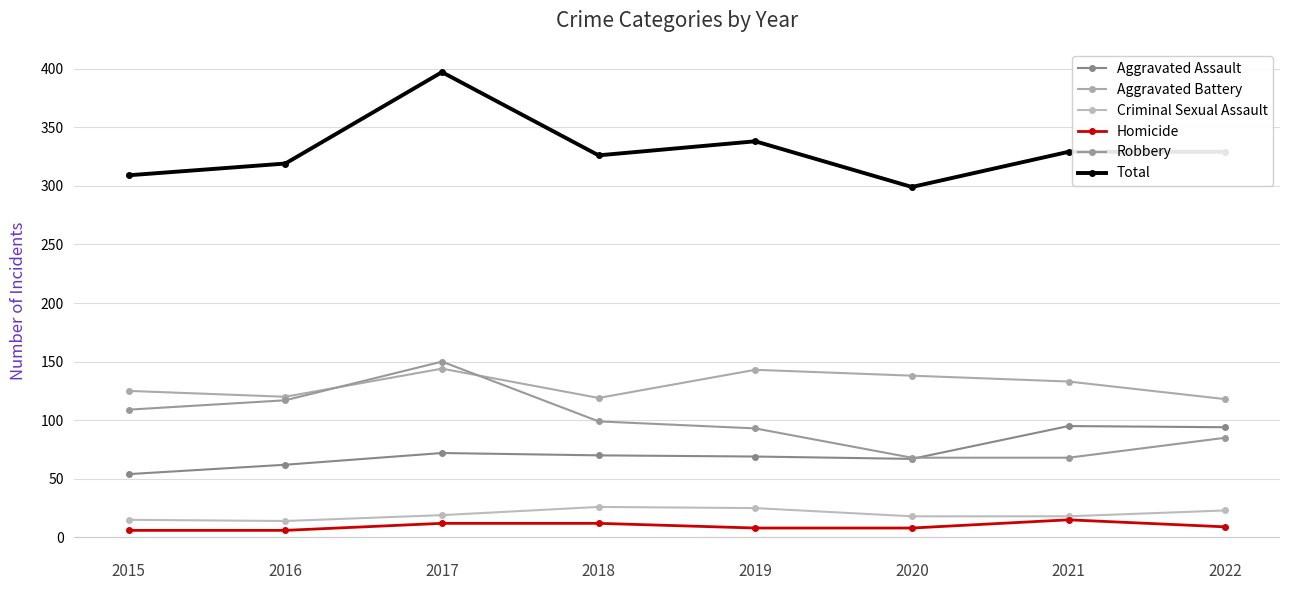

How many interior local valleys does the Aggravated Battery series have?

2